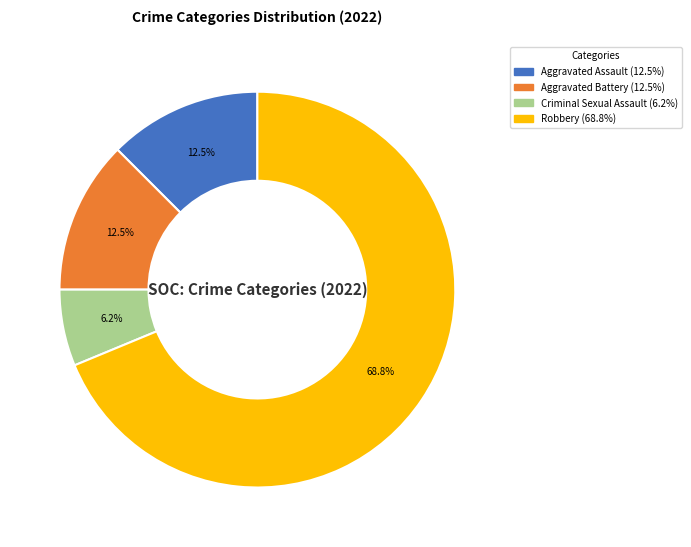

The Robbery slice represents 69% of the pie. True or false?

True